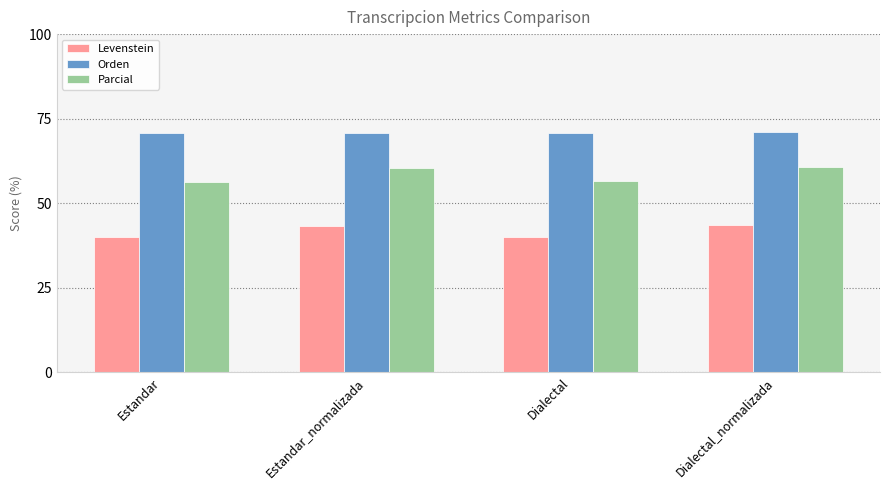

What is the difference between the Levenstein values at Dialectal_normalizada and Estandar?

3.6